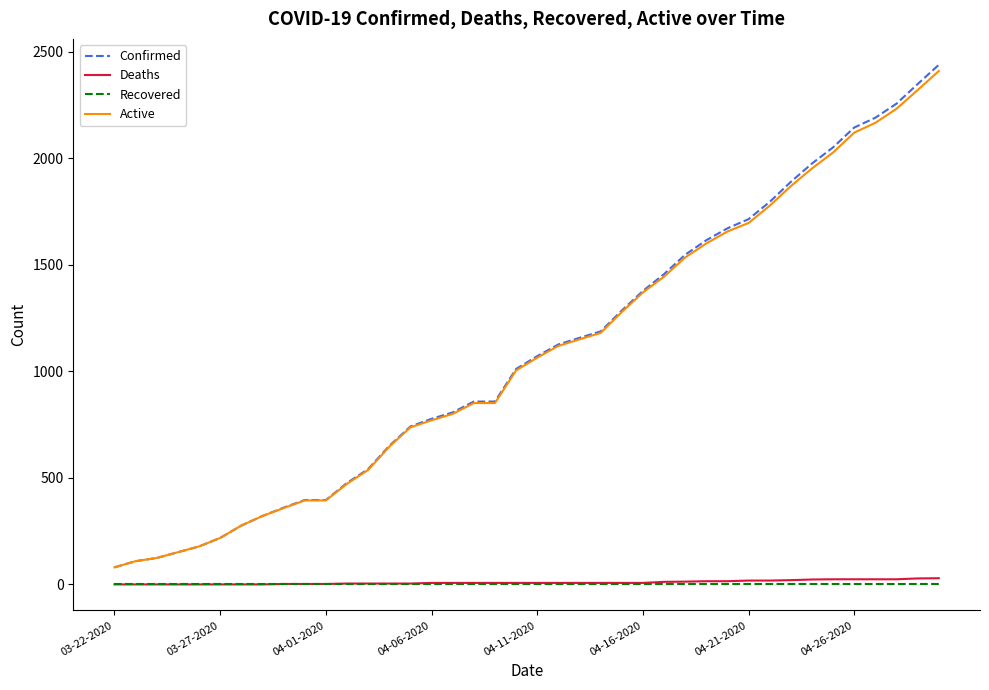

True or false: Deaths and Active cross at least once.

False